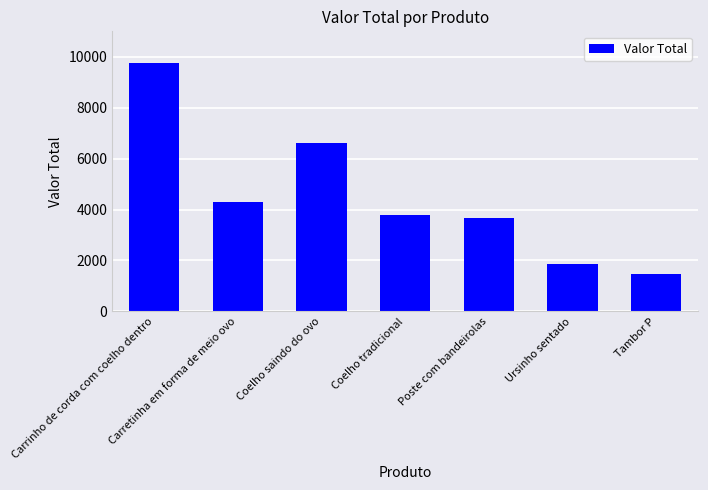

Reading right to left, list all the values displayed in this chart.

Tambor P=1464.4	Ursinho sentado=1853.3	Poste com bandeirolas=3660.9	Coelho tradicional=3781.2	Coelho saindo do ovo=6624.7	Carretinha em forma de meio ovo=4290.0	Carrinho de corda com coelho dentro=9762.0